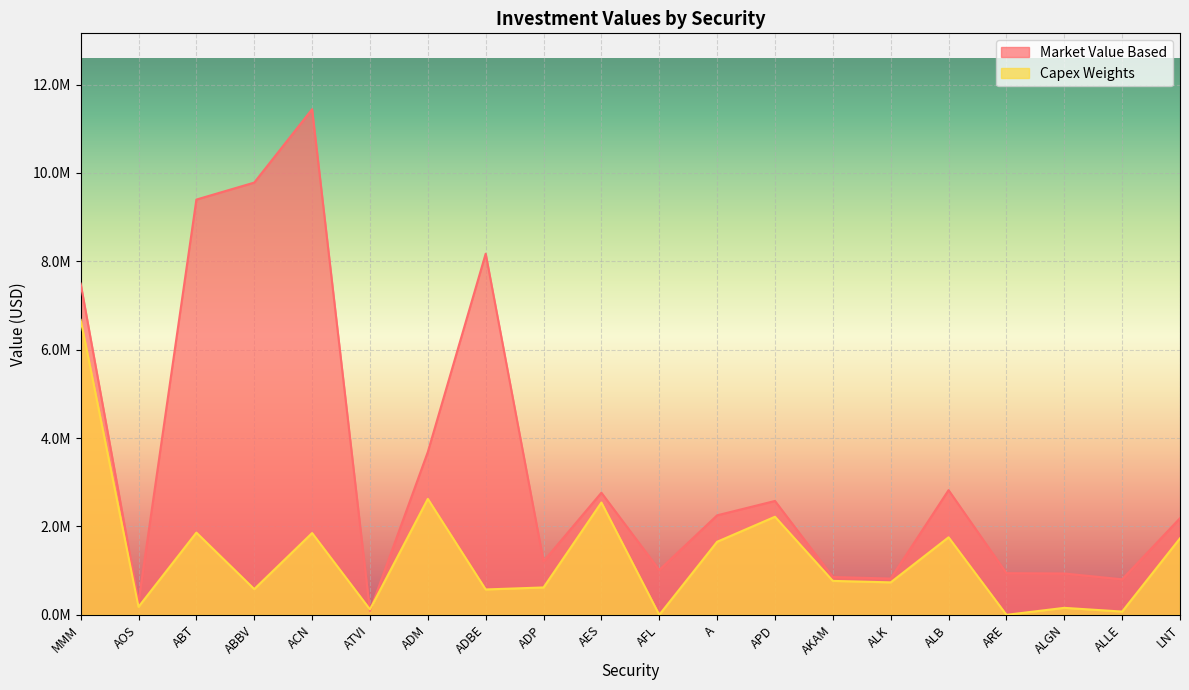

Which series has the widest spread of values?

Market Value Based